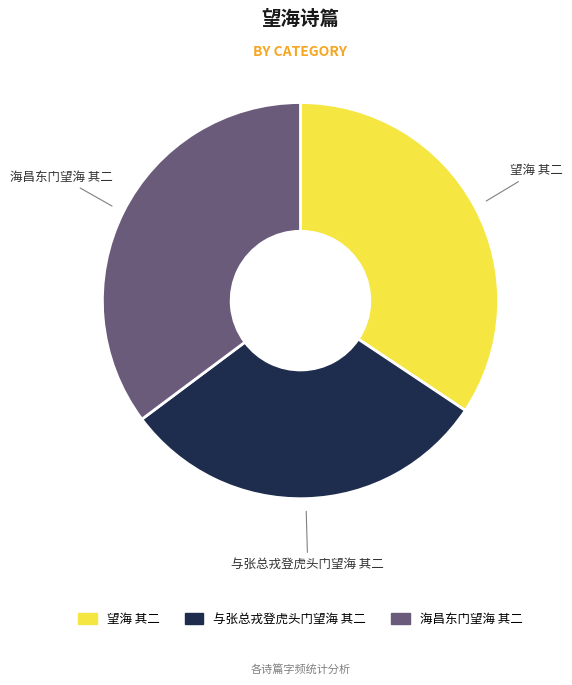

Approximately how many times larger is the value at 海昌东门望海 其二 compared to 望海 其二?

1.0